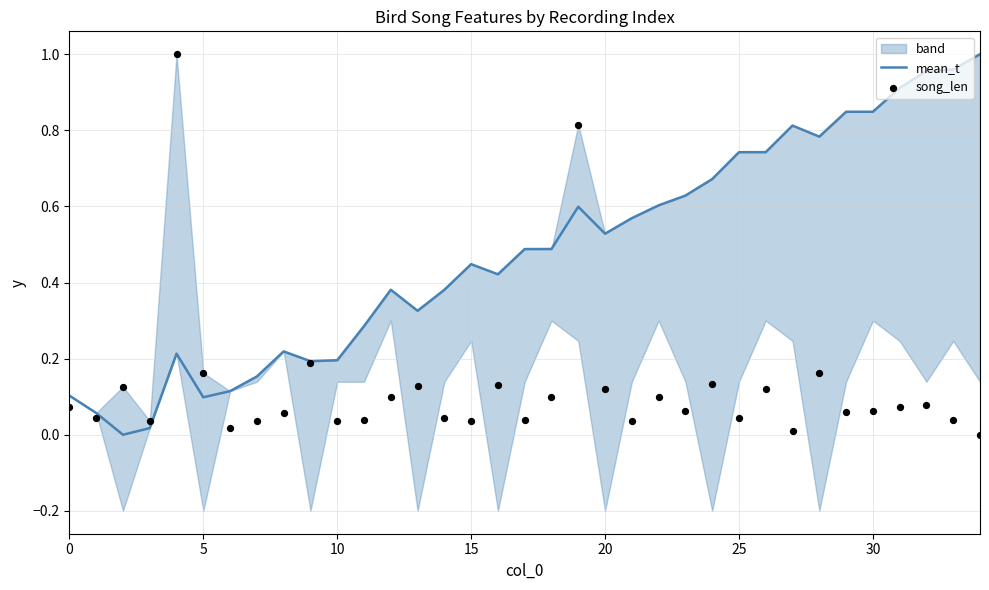

Is it true that mean_t equals 0.9 at 20?

False